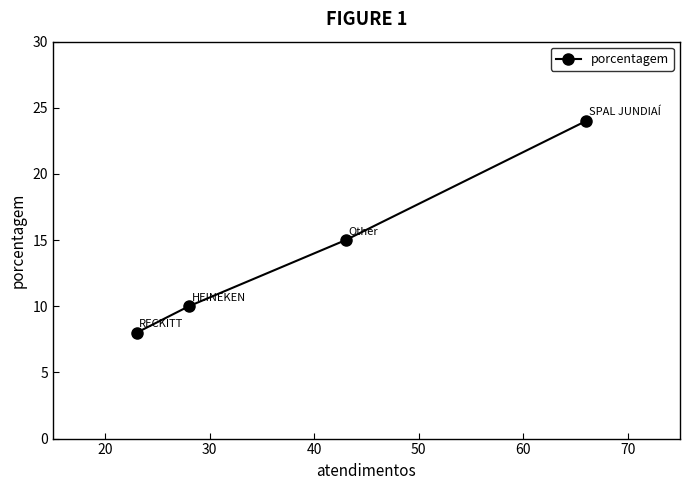

What is the greatest value displayed?

24